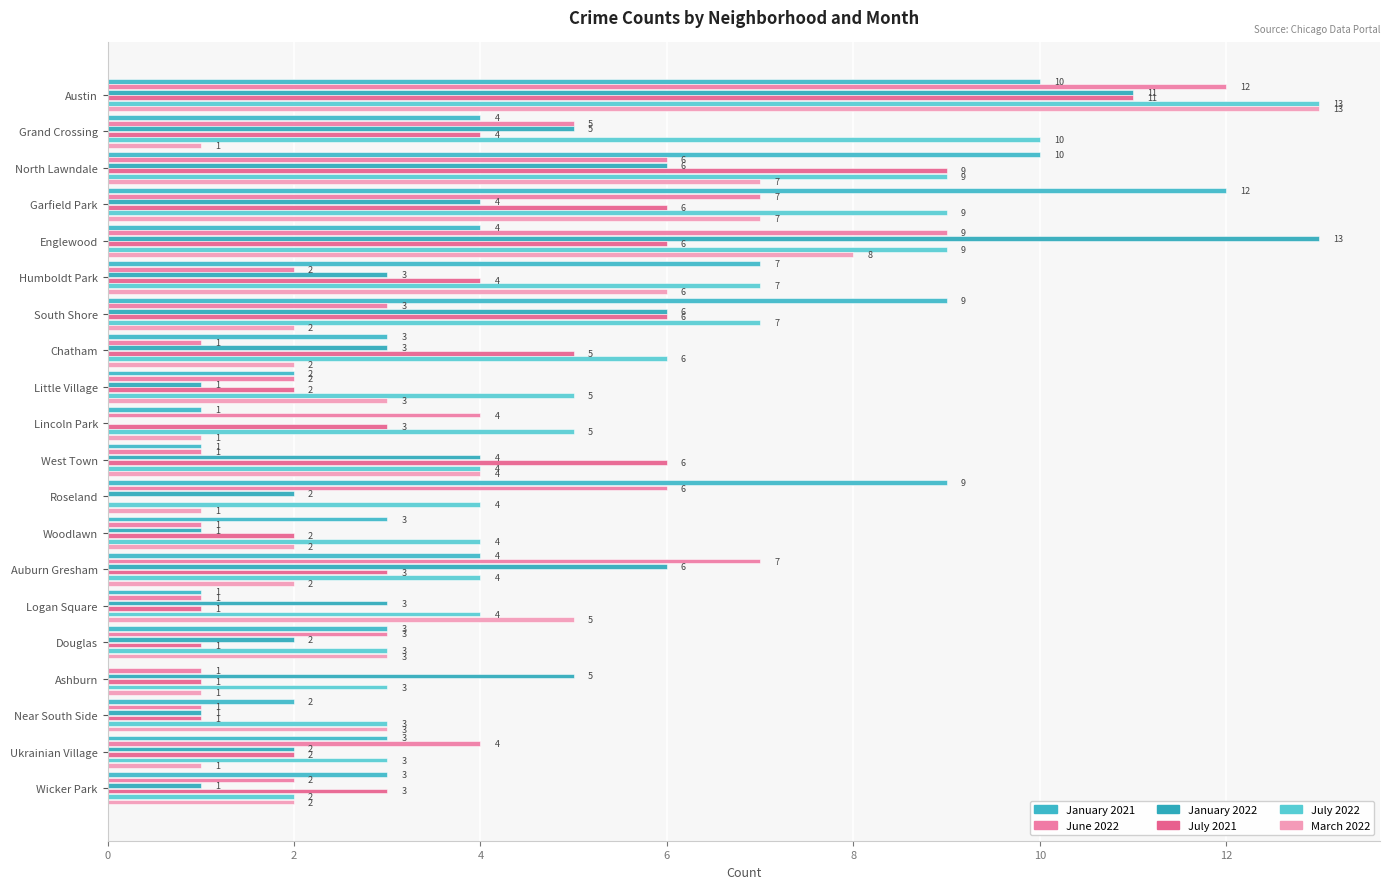

At how many categories does at least one series exceed 12?

2